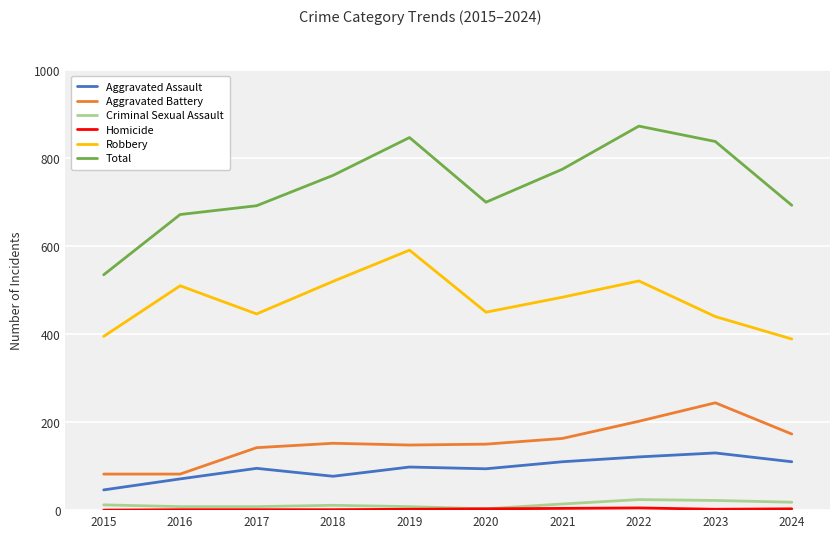

What is the total value across all series at 2024?

1386